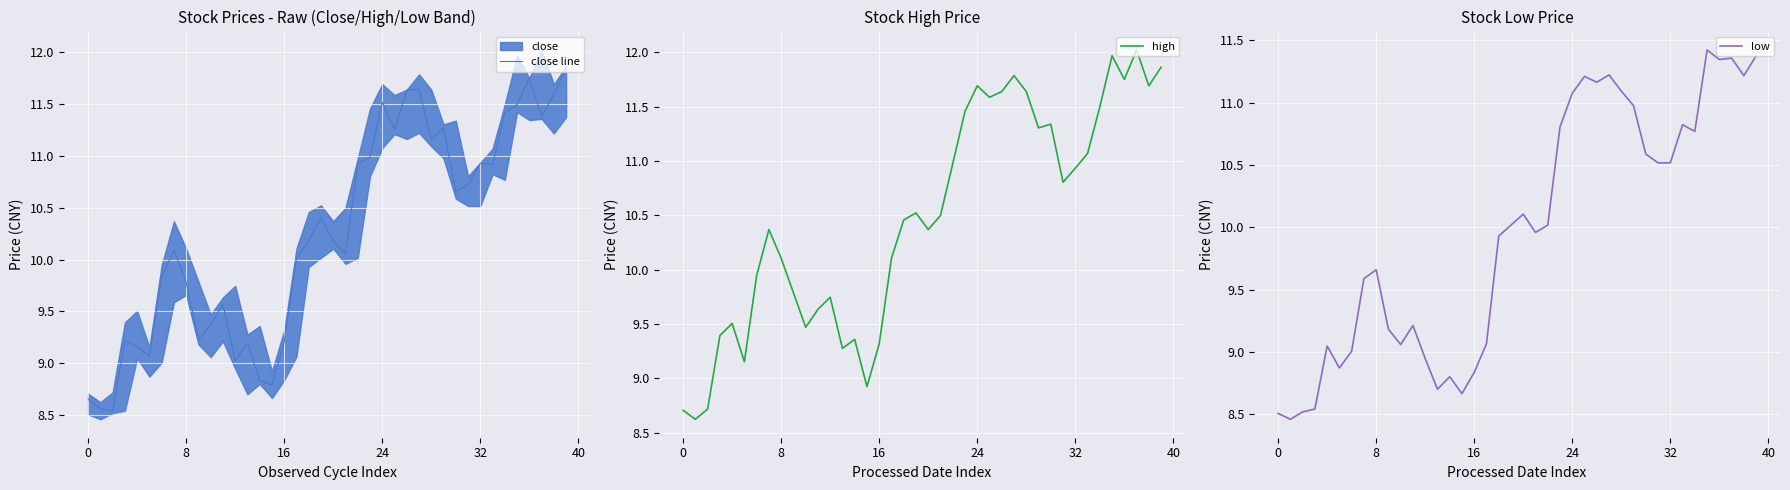

True or false: high has a value of 6.1 at 17.

False